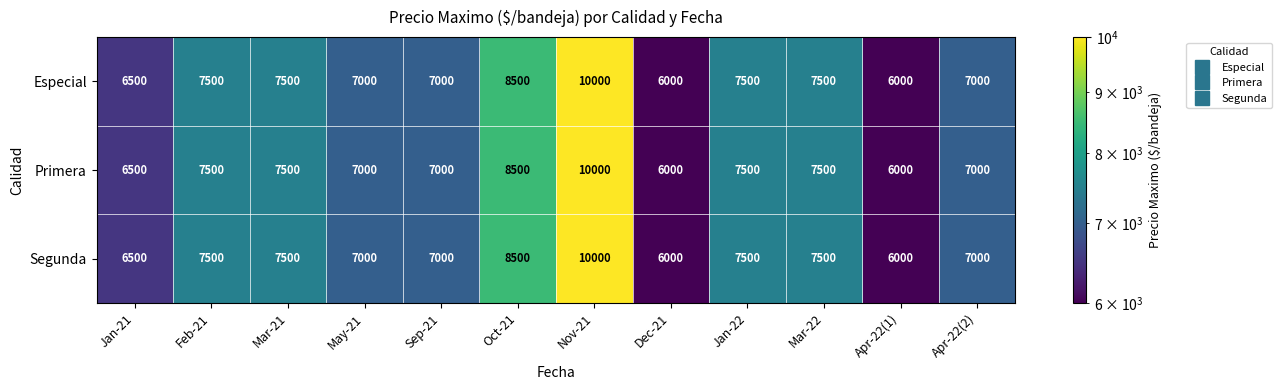

How many distinct data groups are displayed?

3